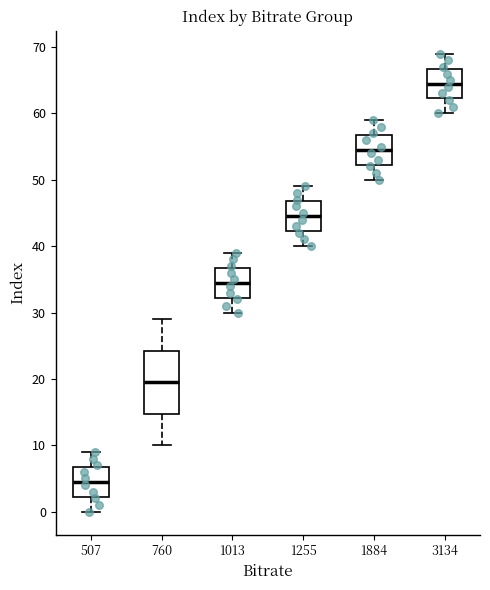

Reading left to right, transcribe this box plot: for each box, give where its median line is, the range the box spans, and where its two whiskers end, as read against the y-axis. The values are not printed on the chart, so give them approximately, as read against the axis.

507: median 5, box 2 to 7, whiskers 0 to 9
760: median 20, box 15 to 24, whiskers 10 to 29
1013: median 35, box 32 to 37, whiskers 30 to 39
1255: median 45, box 42 to 47, whiskers 40 to 49
1884: median 55, box 52 to 57, whiskers 50 to 59
3134: median 65, box 62 to 67, whiskers 60 to 69